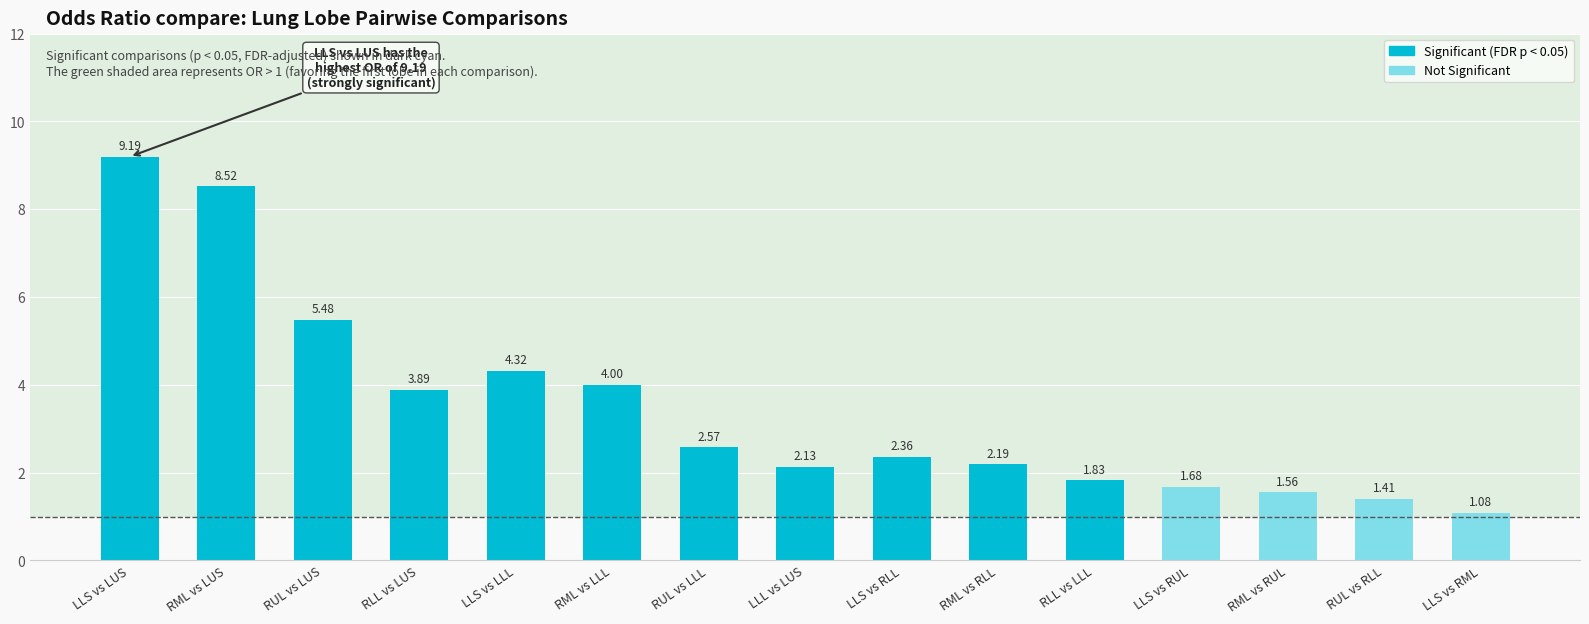

How many data points are less than 2?

5